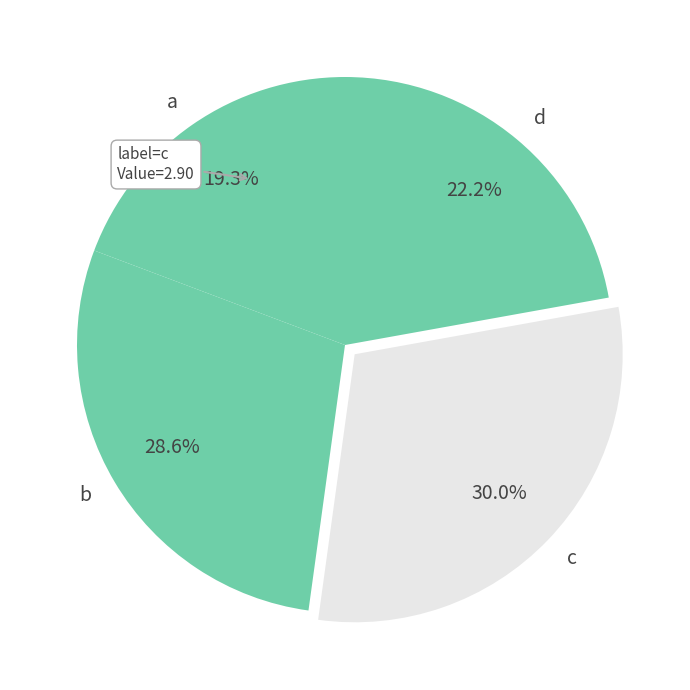

Is there any slice that represents more than half of the pie?

No